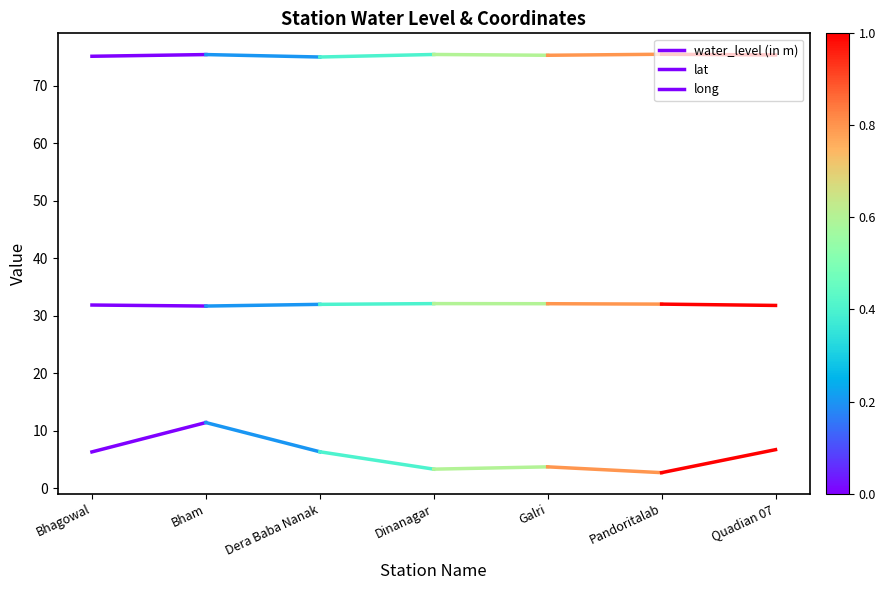

List the series in order of their peak value, highest first.

long, lat, water_level (in m)